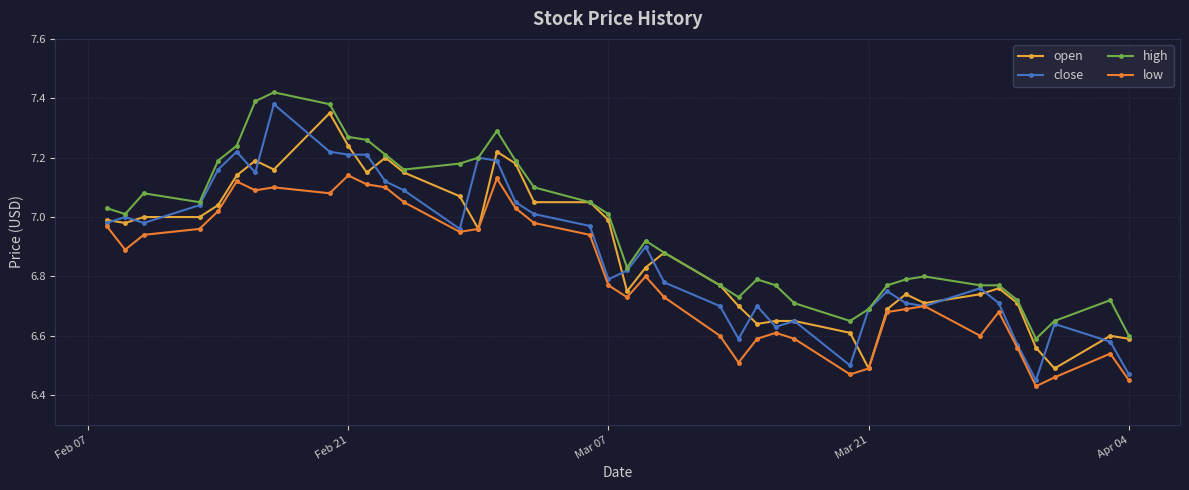

True or false: close has more than 0 interior local peaks.

True